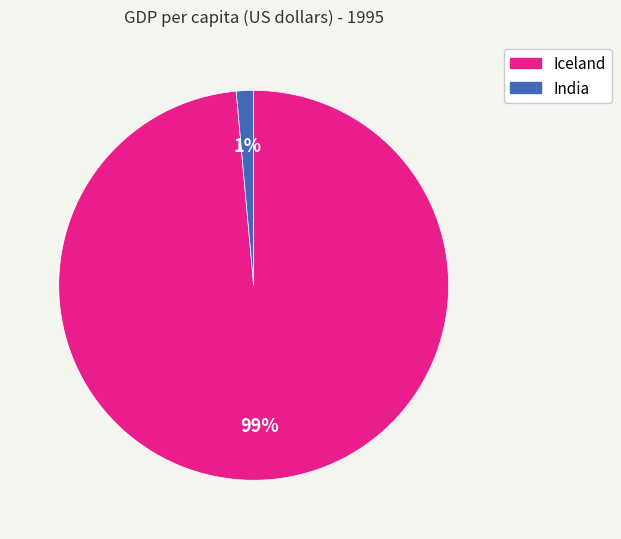

Do Iceland and India together represent more than half of the pie?

Yes